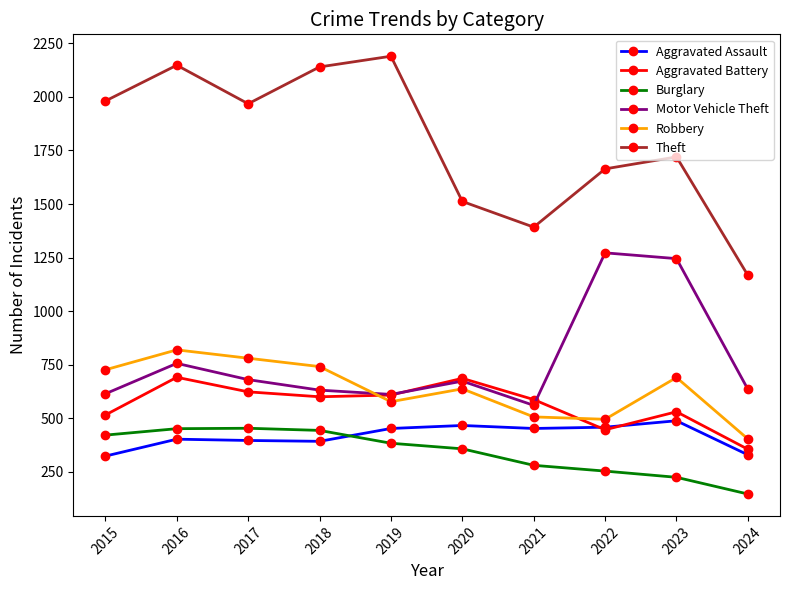

True or false: Motor Vehicle Theft has a value of 680 at 2017.

True